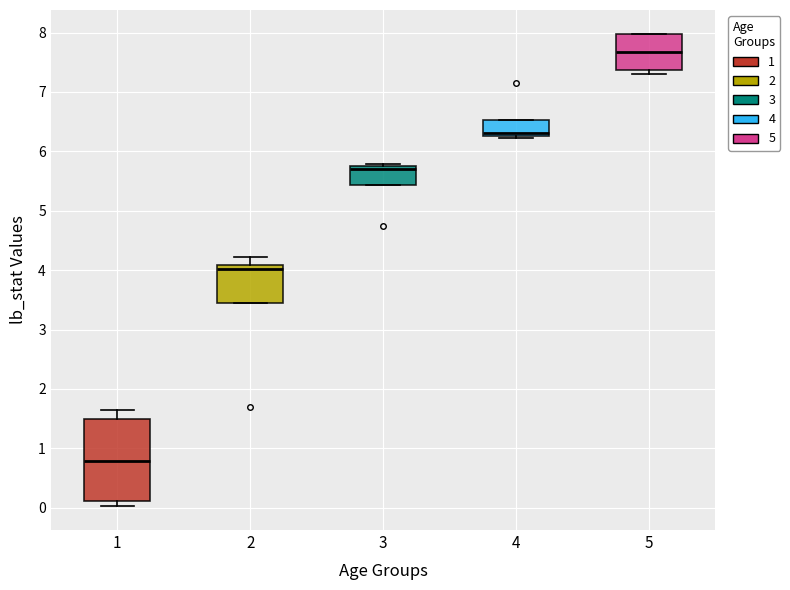

Where is the upper edge of the box at x = 5 on the y-axis? The values are not printed on the chart, so give them approximately, as read against the axis.

8.0